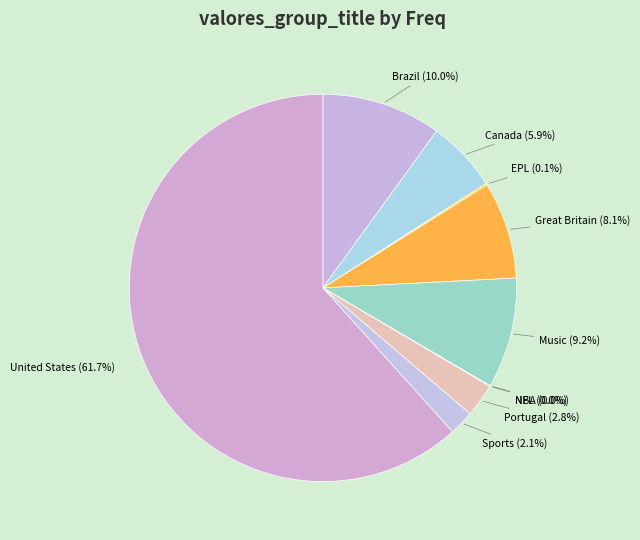

What is the majority slice?

United States